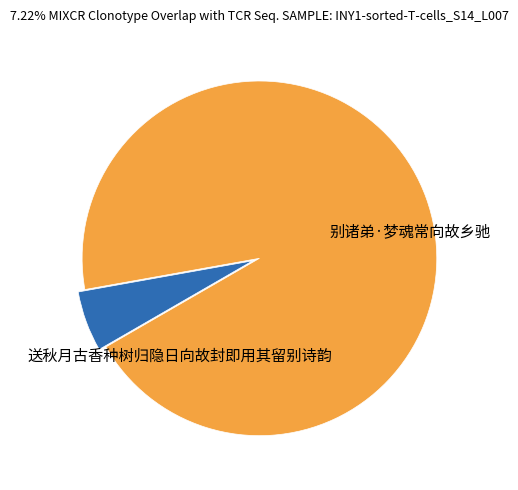

Which slice is the largest?

送秋月古香种树归隐日向故封即用其留别诗韵